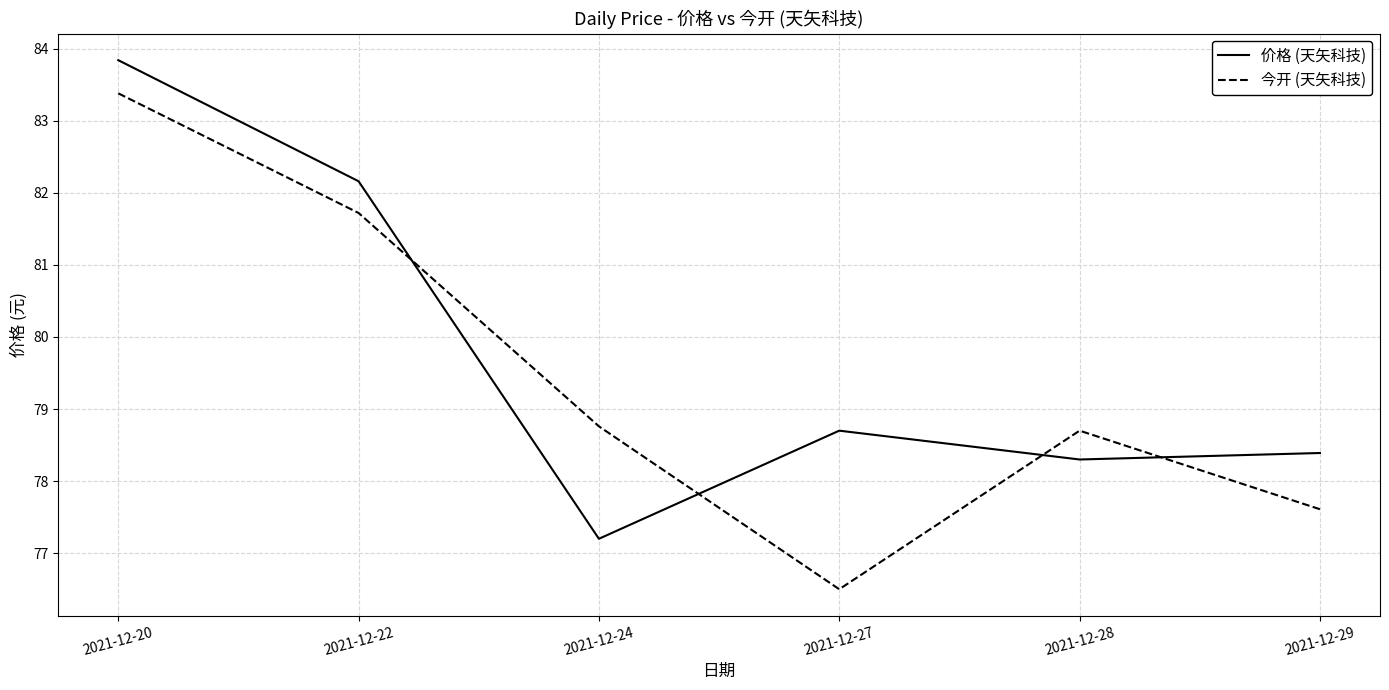

At how many categories does at least one series exceed 80?

2